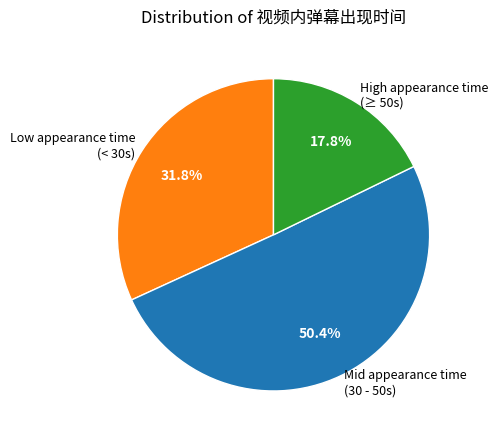

What percentage do High appearance time (≥ 50s) and Mid appearance time (30 - 50s) together represent?

68.2%